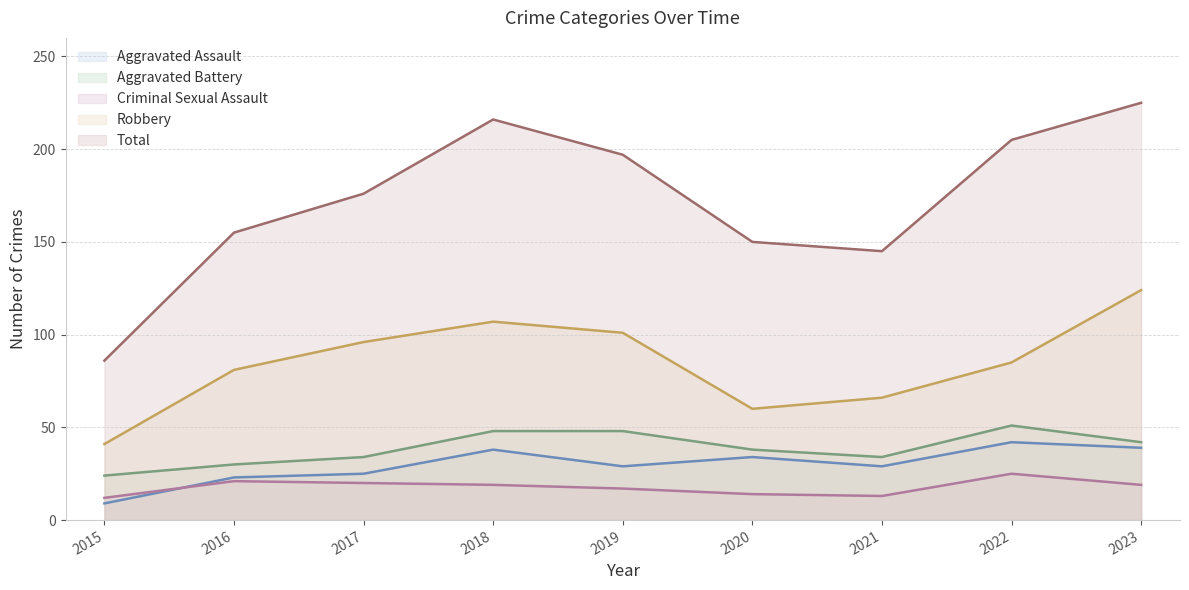

The value of Robbery at 2016 is 37. True or false?

False